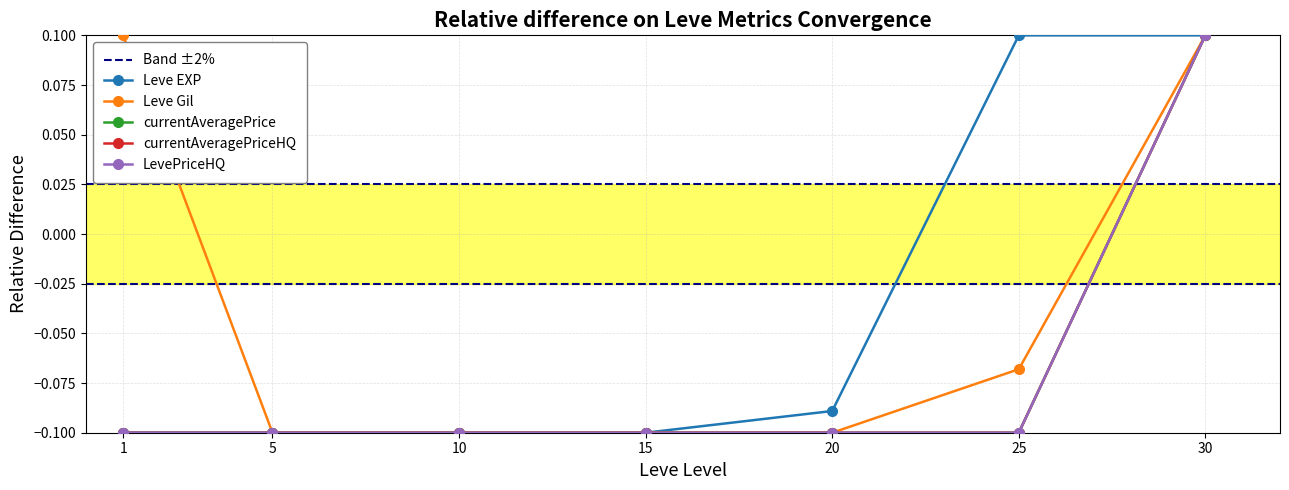

Which label corresponds to the largest value in the chart?

30